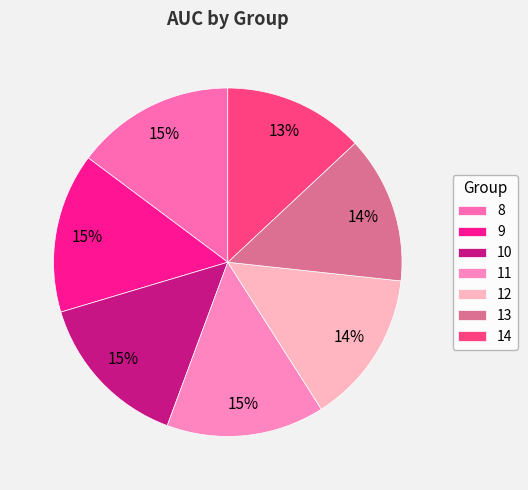

How many slices are in this pie chart?

7